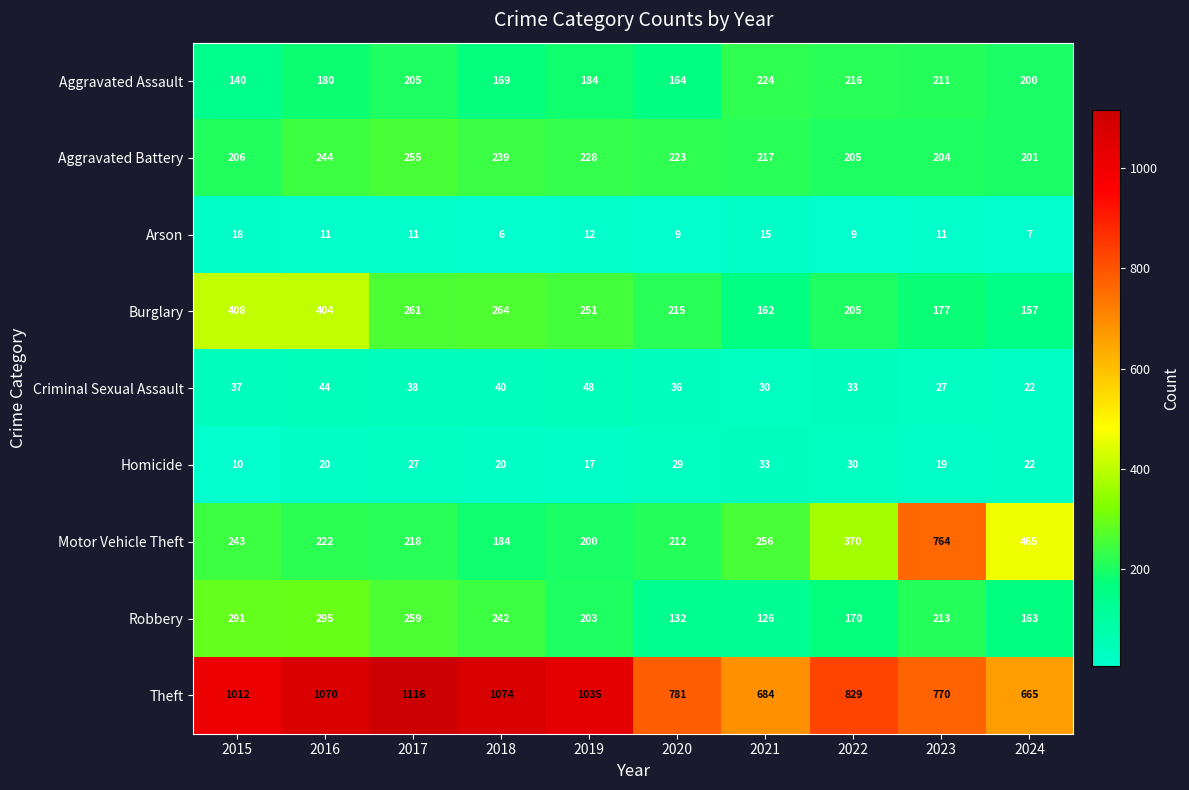

What is the difference between the Robbery values at 2019 and 2024?

40